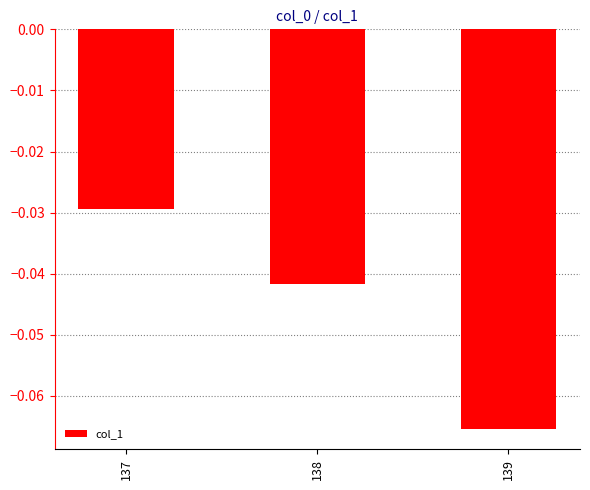

Is it true that the value at 138 is -0.1?

False